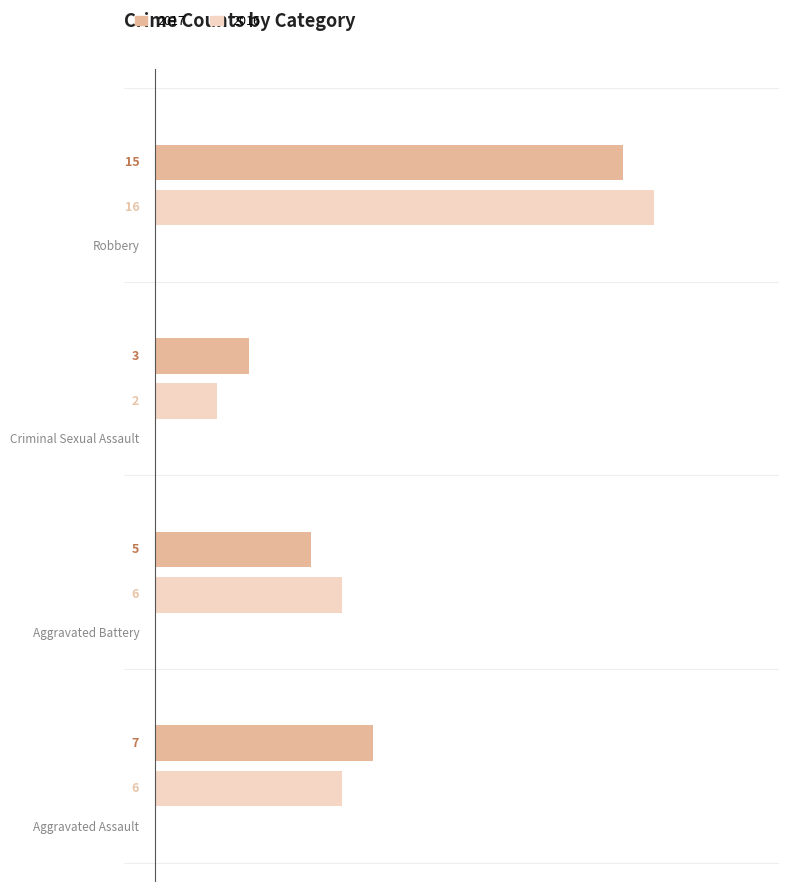

How many series are shown in this chart?

2